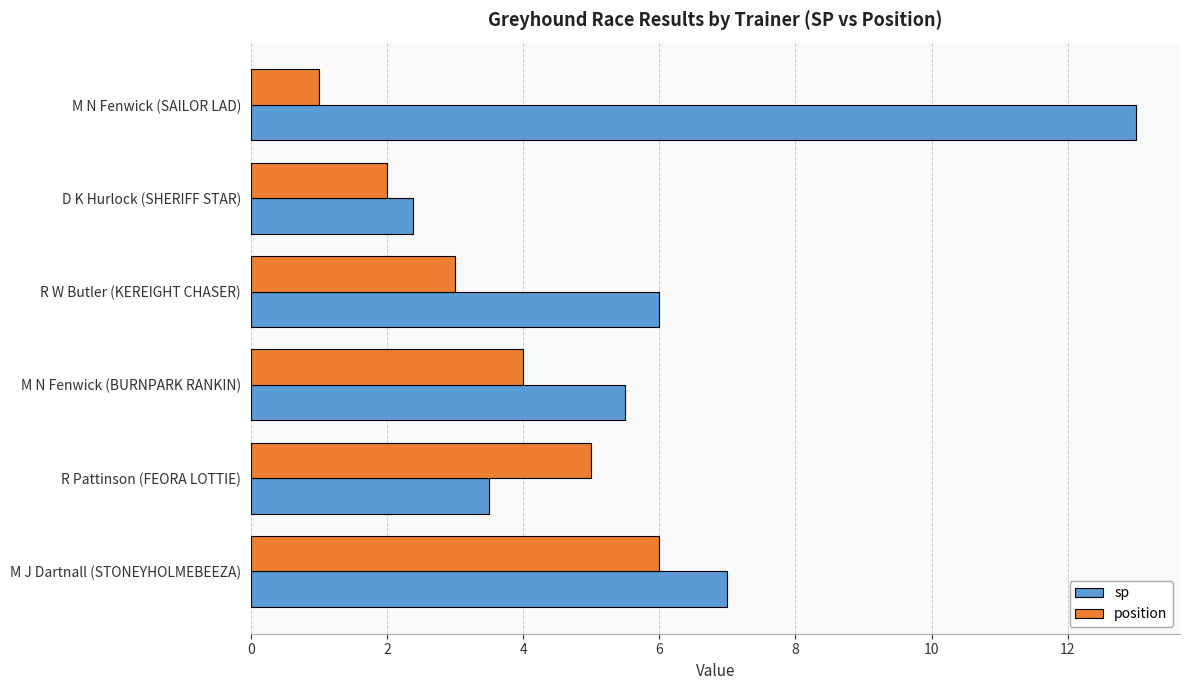

Rank the series by their average value, from lowest to highest.

position, sp